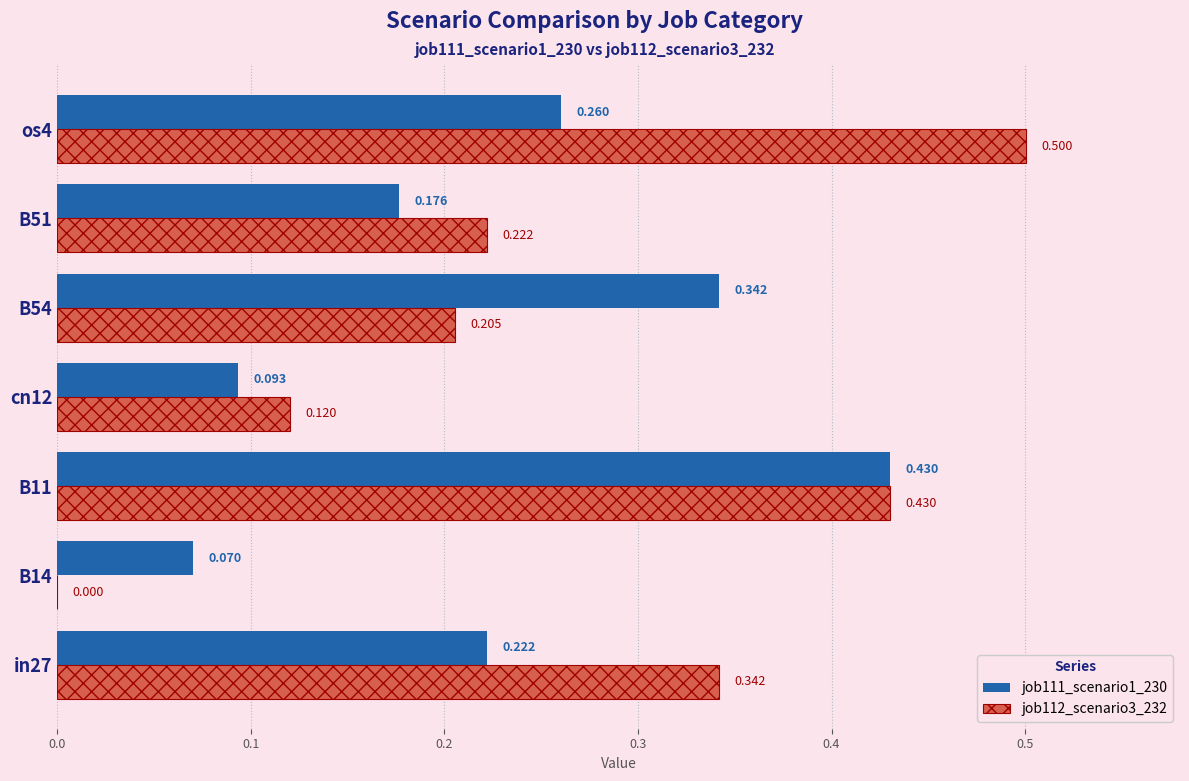

Is the value of job112_scenario3_232 at B51 greater than the value of job111_scenario1_230 at cn12?

Yes